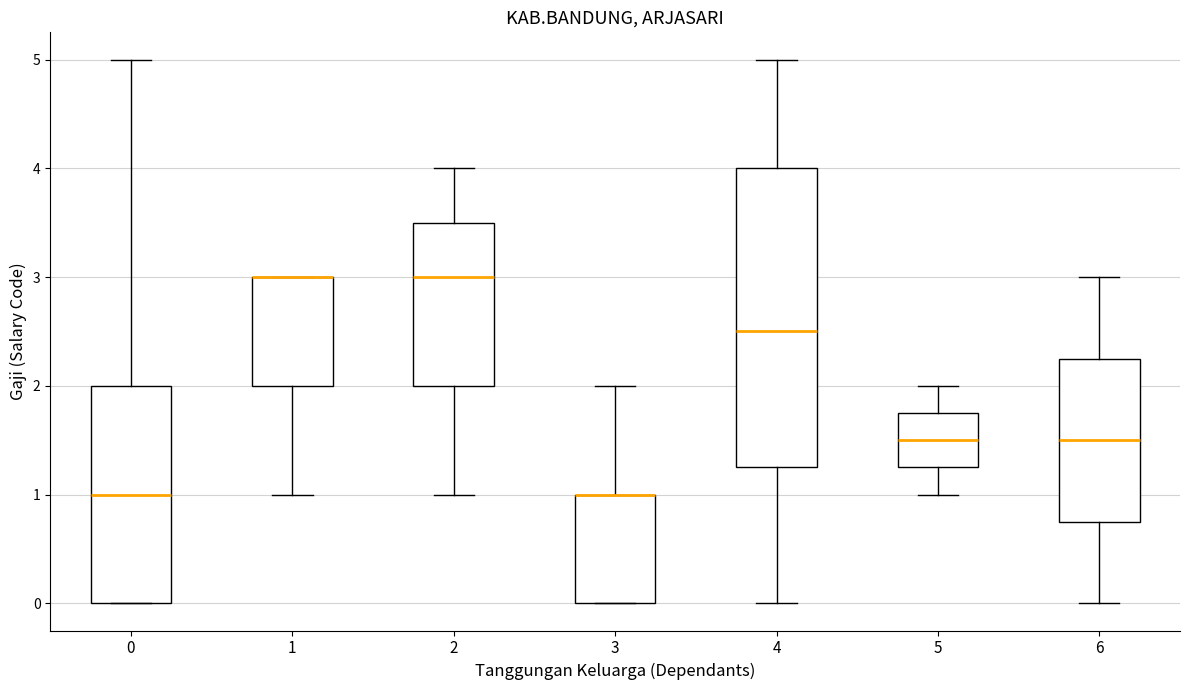

Where does the median line of the box at x = 5 sit on the y-axis? The values are not printed on the chart, so give them approximately, as read against the axis.

1.5